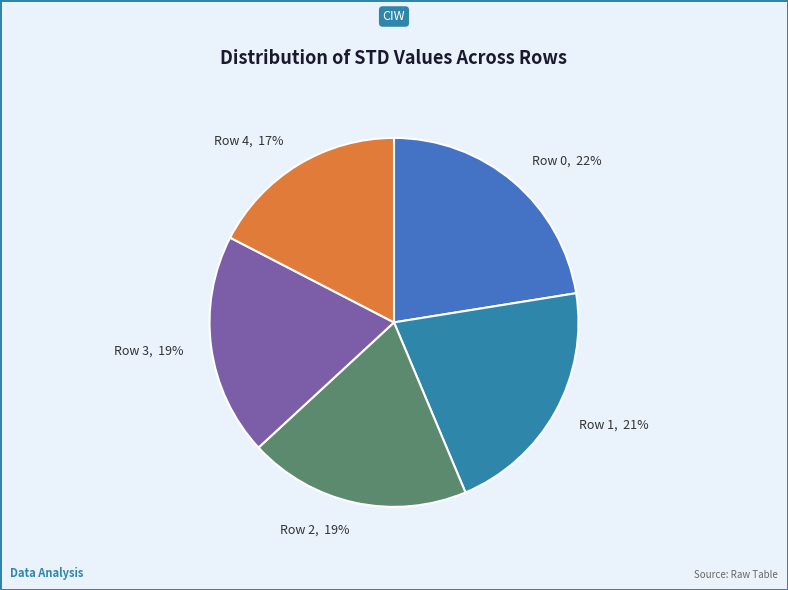

Count the number of slices in the pie.

5